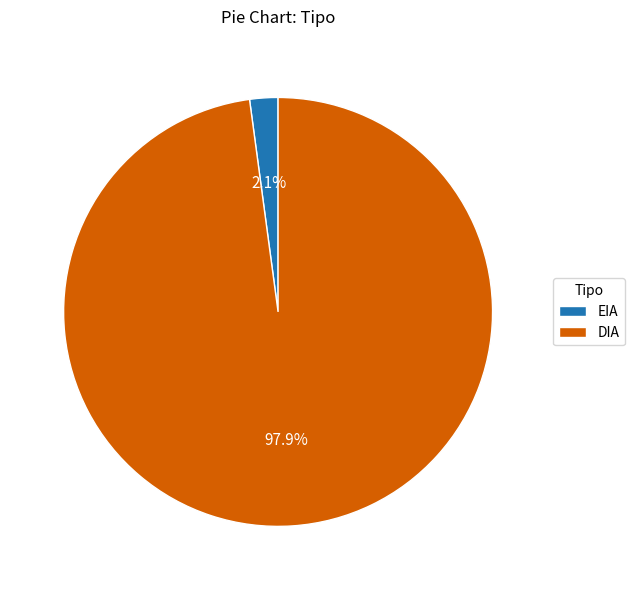

The EIA slice represents 2% of the pie. True or false?

True